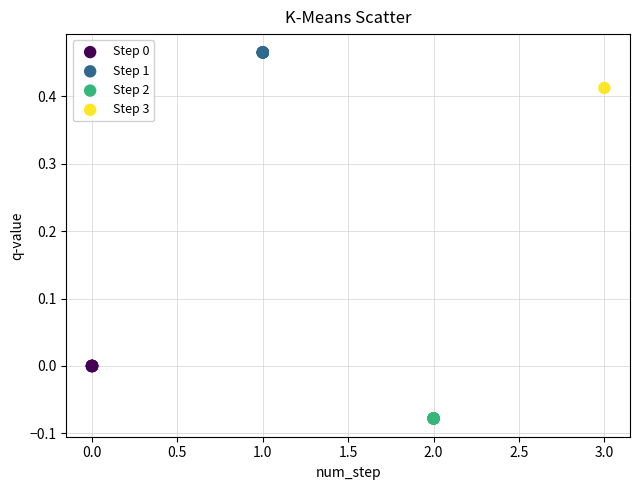

What are all the series names shown in the legend?

Step 0, Step 1, Step 2, Step 3